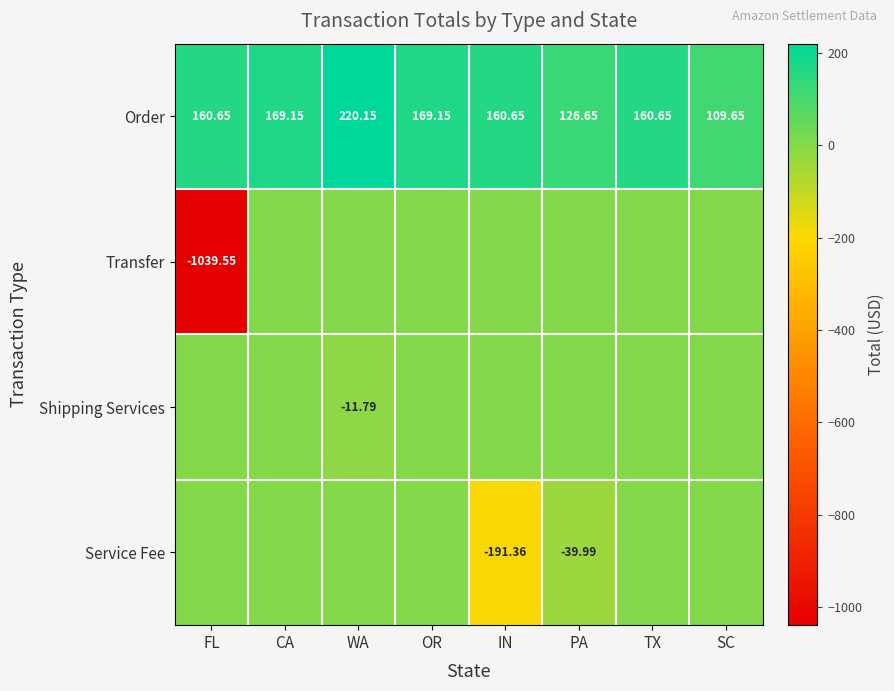

Which category has the lowest value in the Order series?

SC